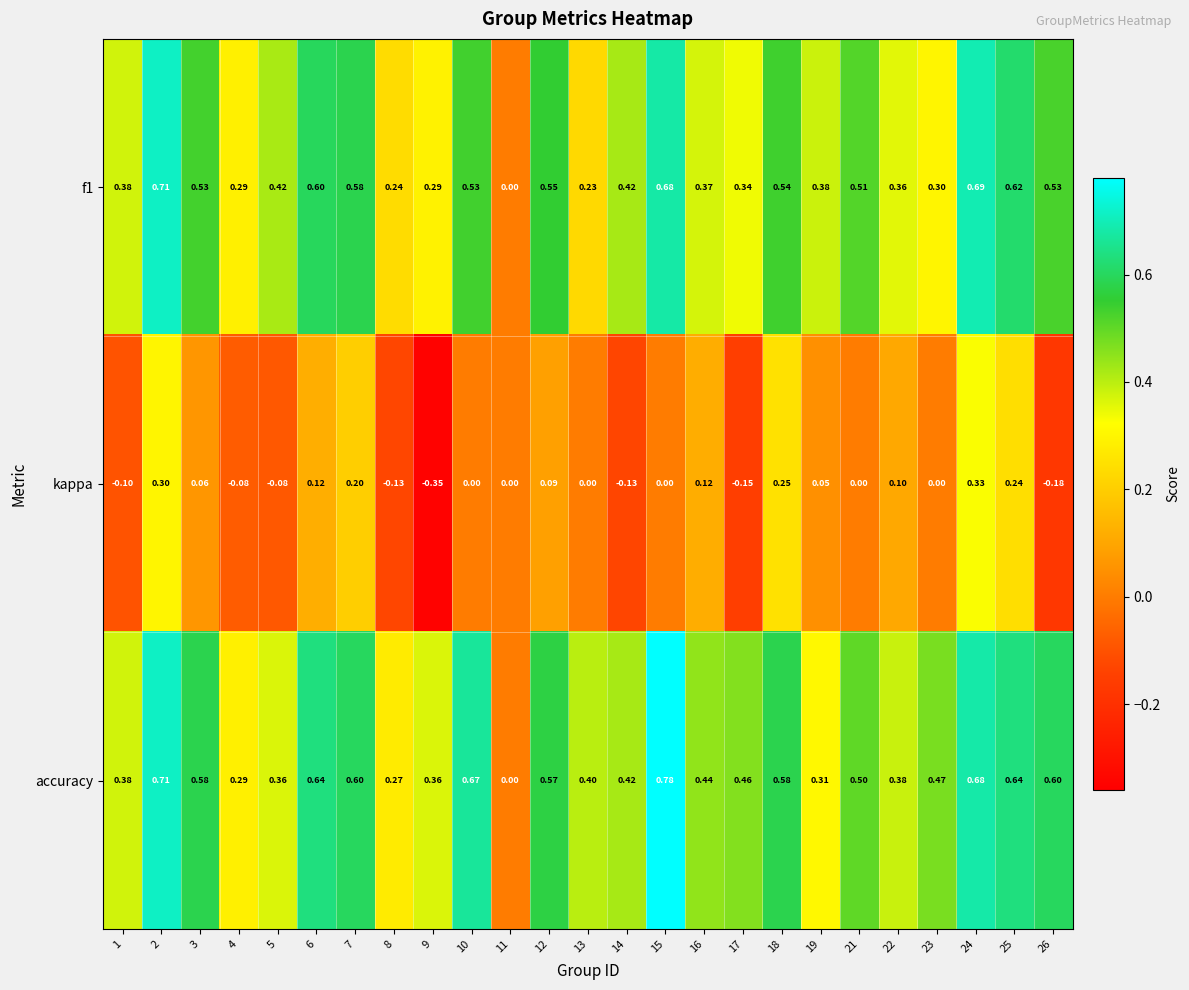

Between 1 and 26, which series saw the biggest shift?

accuracy